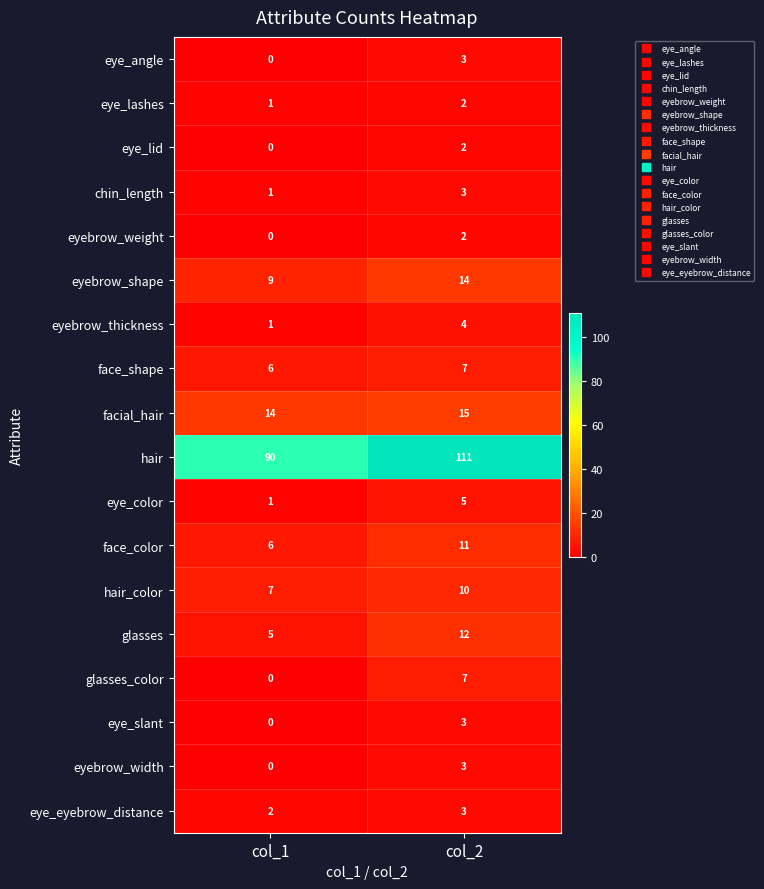

How many data points does each series have?

2